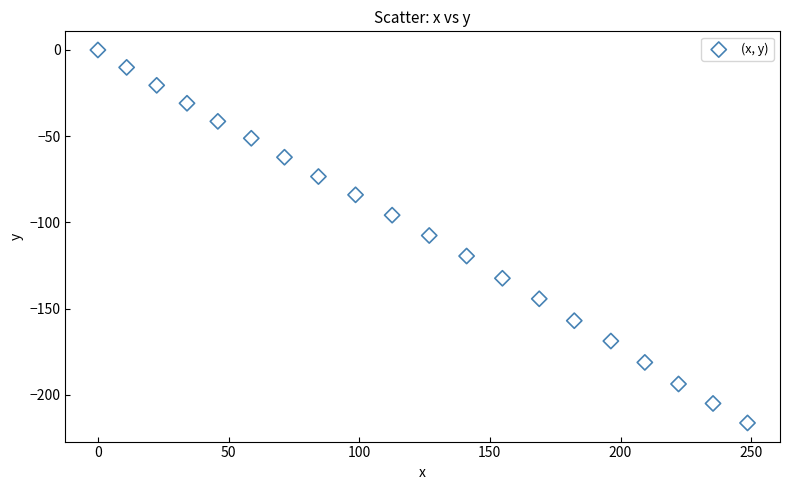

What is the range of X values (max minus min)?

248.6